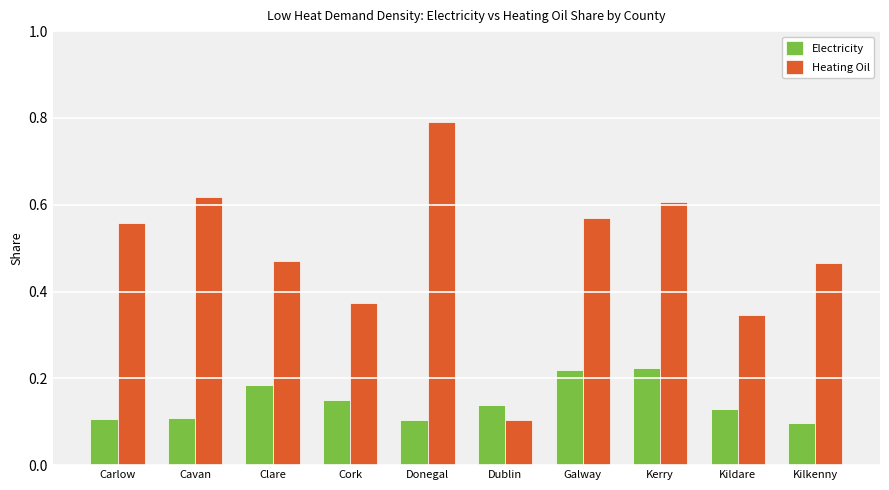

Rank the series at Kilkenny from highest to lowest value.

Heating Oil, Electricity